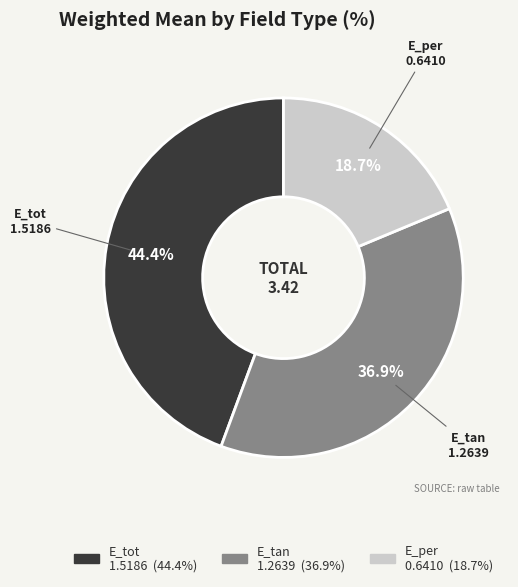

True or false: E_per accounts for 8% of the total.

False